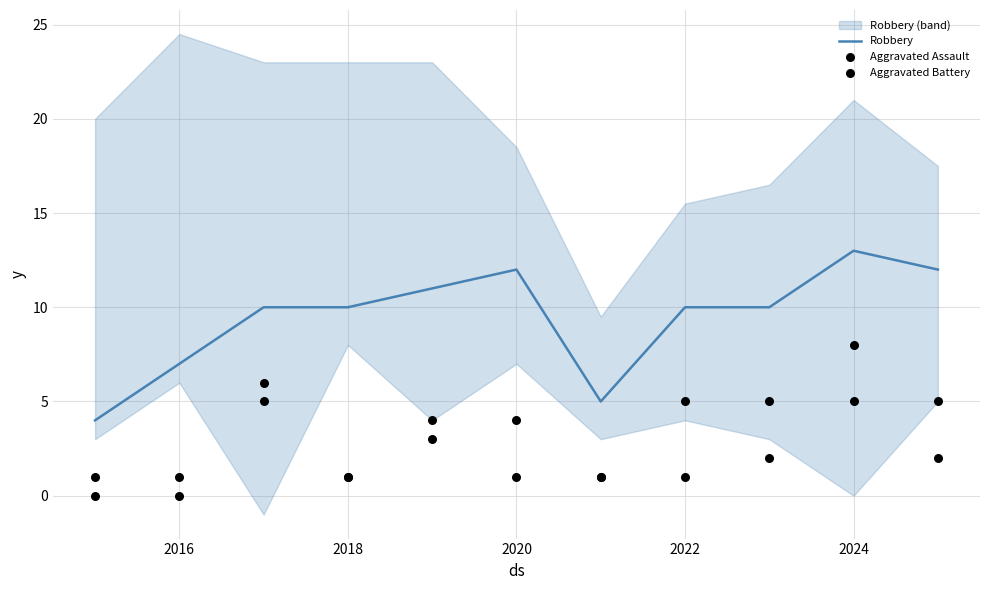

Which series reaches the minimum Y coordinate?

Aggravated Assault